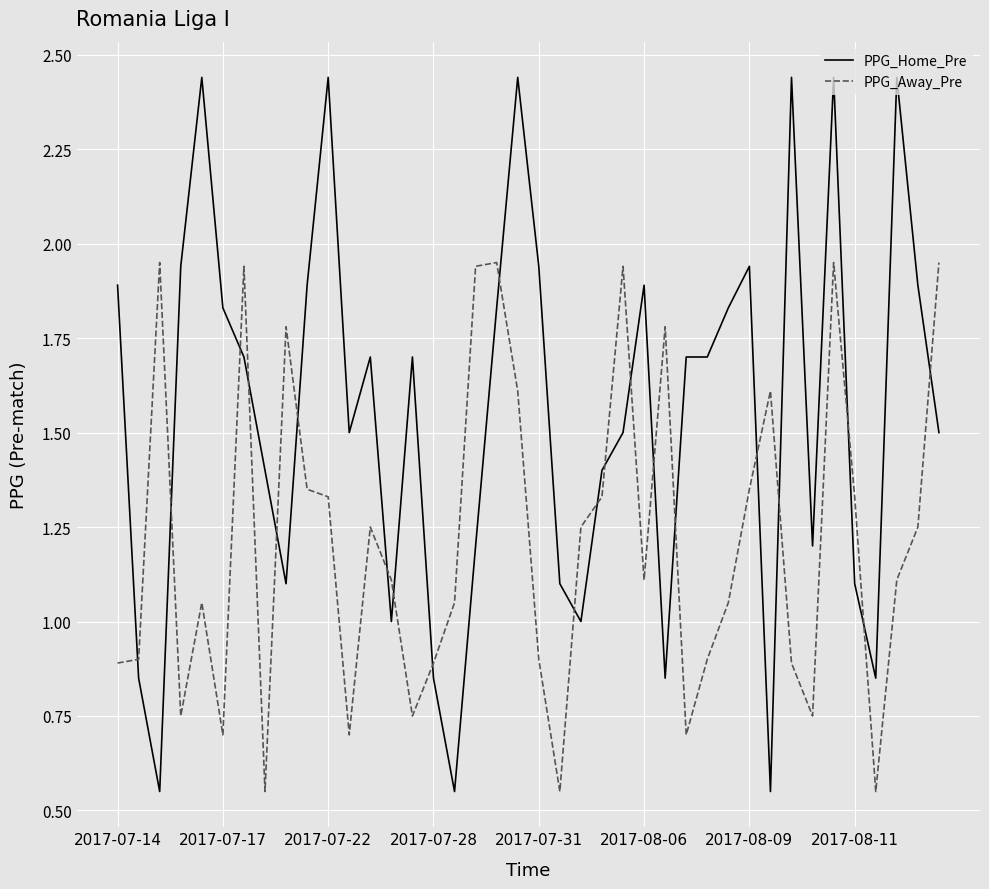

Which series has the largest range (max minus min)?

PPG_Home_Pre